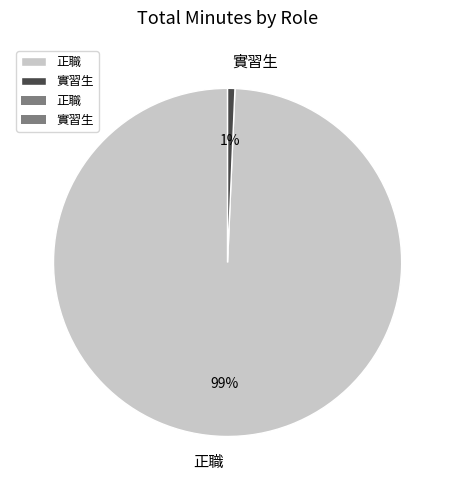

What is the majority slice?

正職